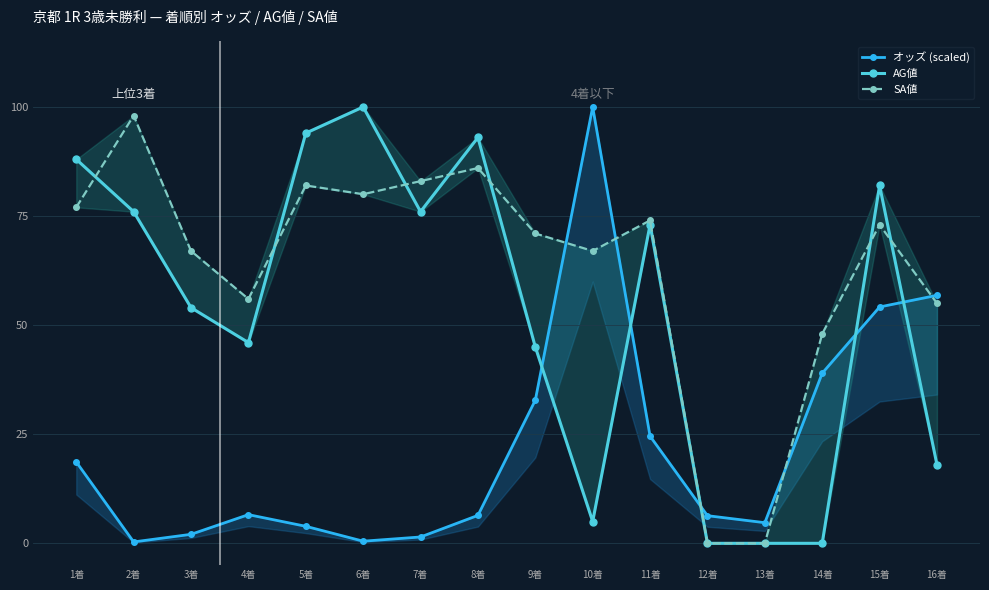

At which label does オッズ (scaled) reach its peak?

10着